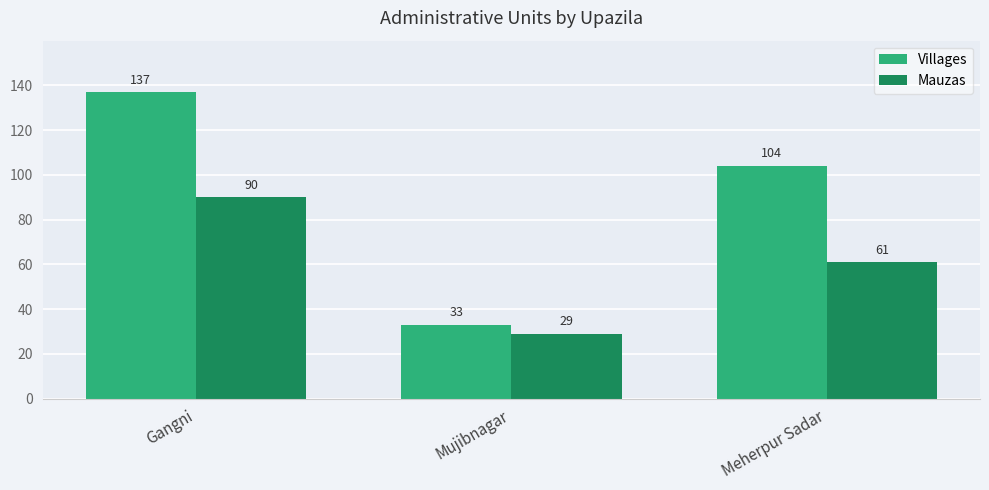

How many data points in Mauzas are less than 61?

1